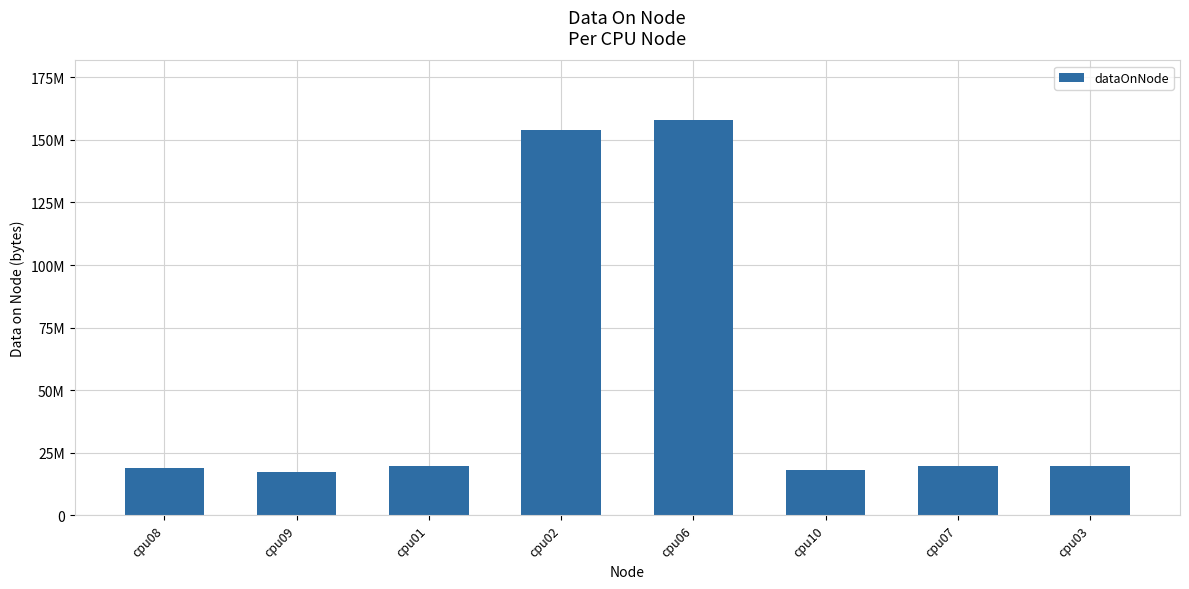

Are the bars grouped side by side (vs. stacked)?

No